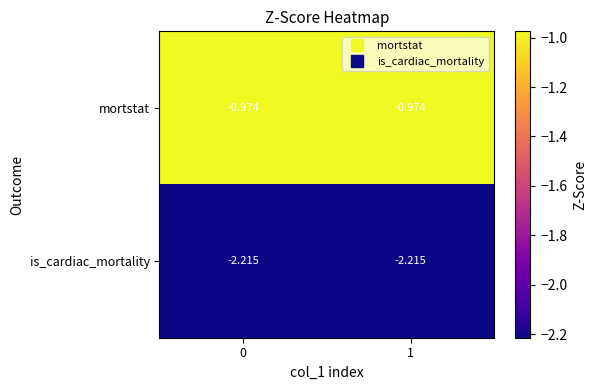

At how many categories does at least one series exceed -1?

2